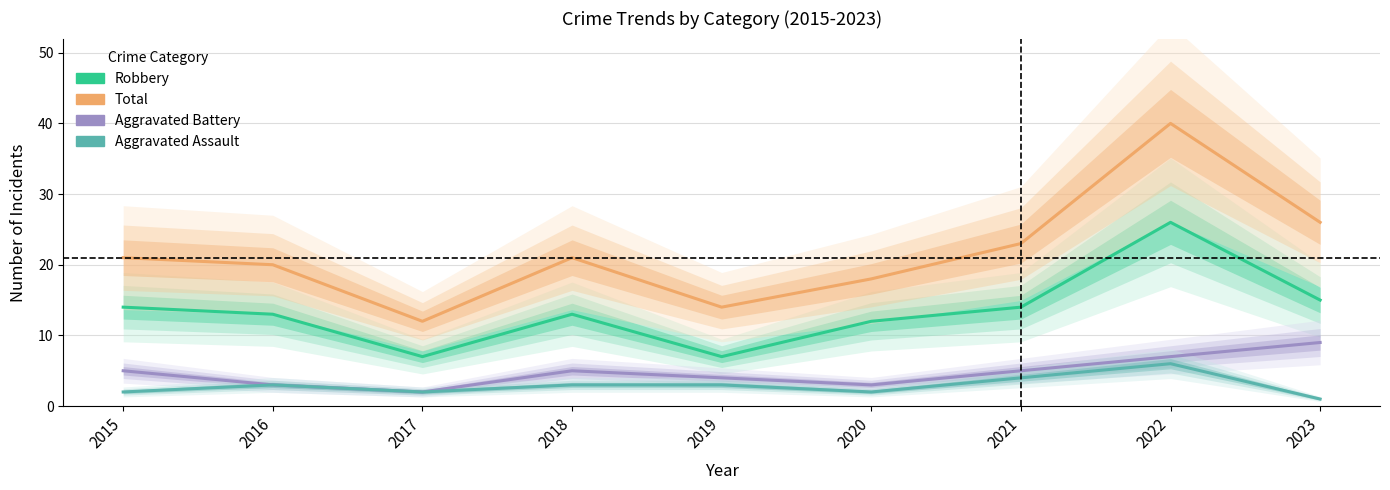

Reading left to right, list all the values displayed in this chart.

Robbery: 14	13	7	13	7	12	14	26	15
Total: 21	20	12	21	14	18	23	40	26
Aggravated Battery: 5	3	2	5	4	3	5	7	9
Aggravated Assault: 2	3	2	3	3	2	4	6	1